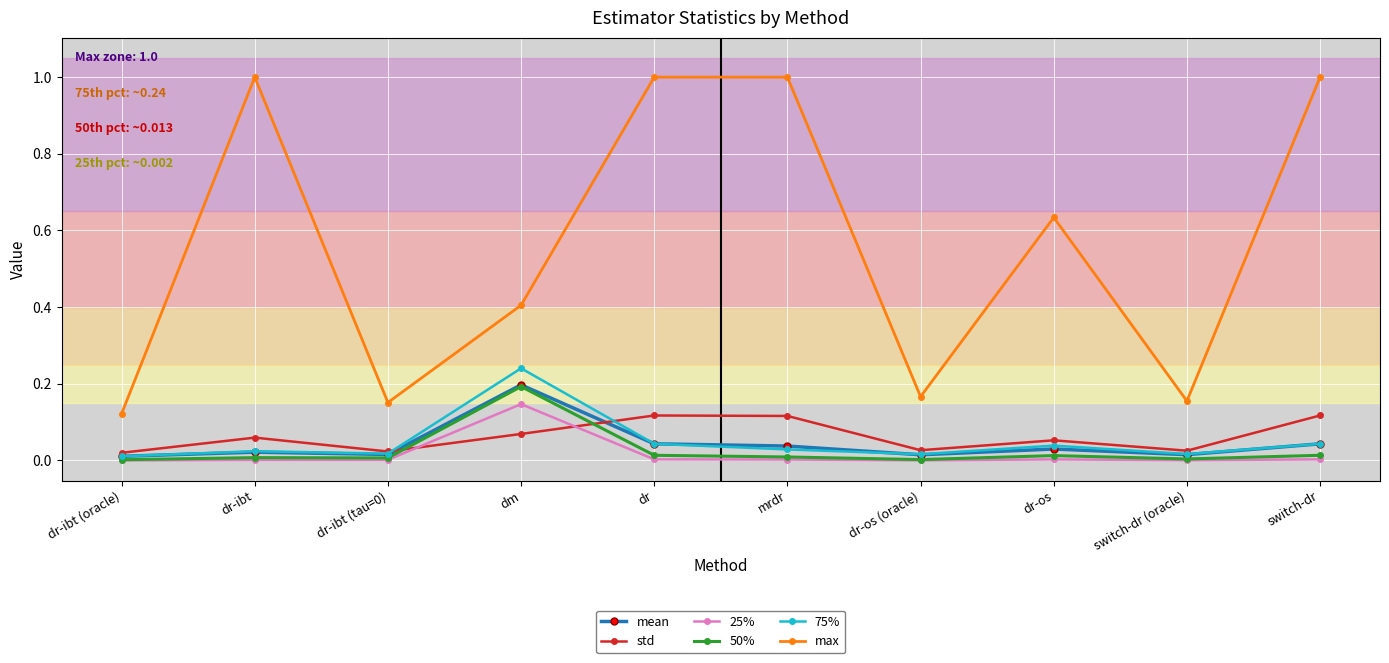

What is the sum of the max values at dr-ibt (oracle) and mrdr?

1.1